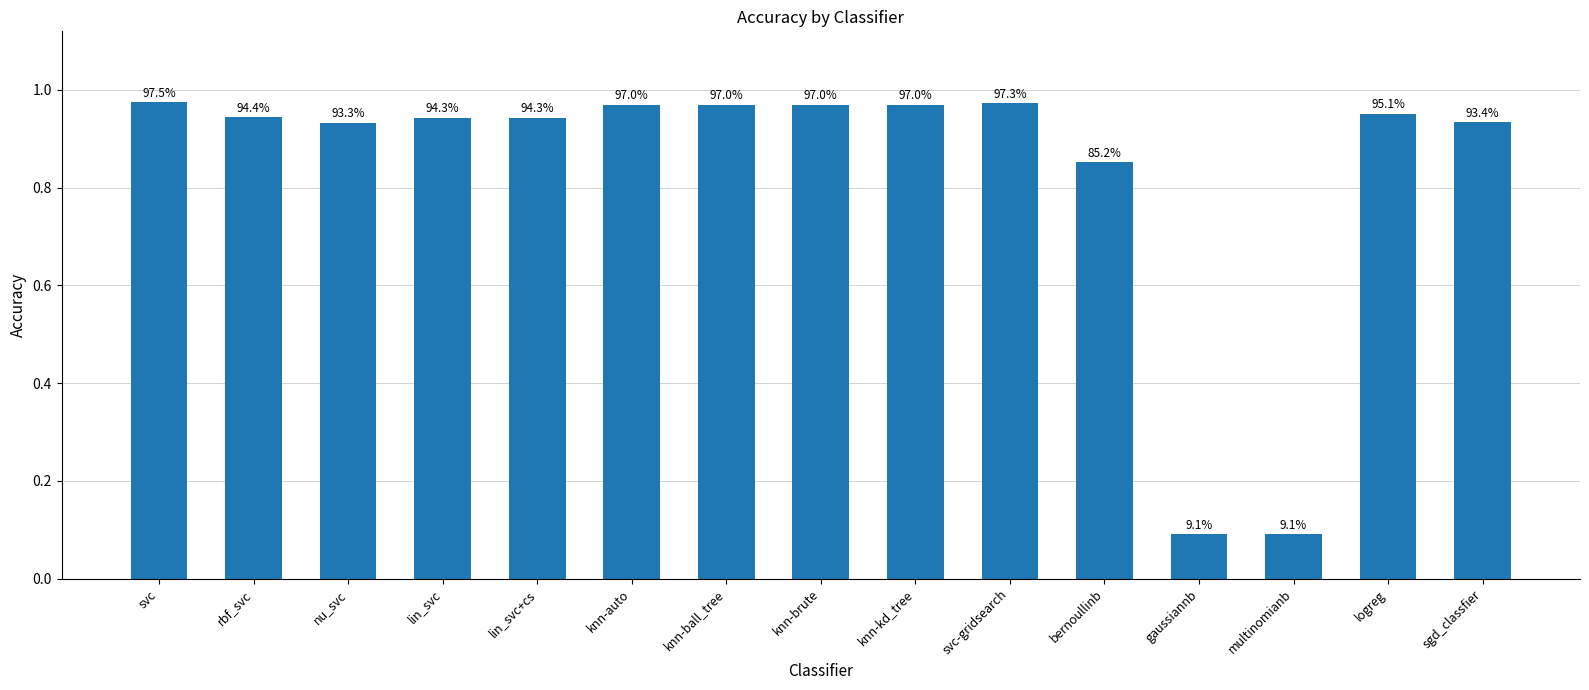

The value at knn-brute is 1.0. True or false?

True